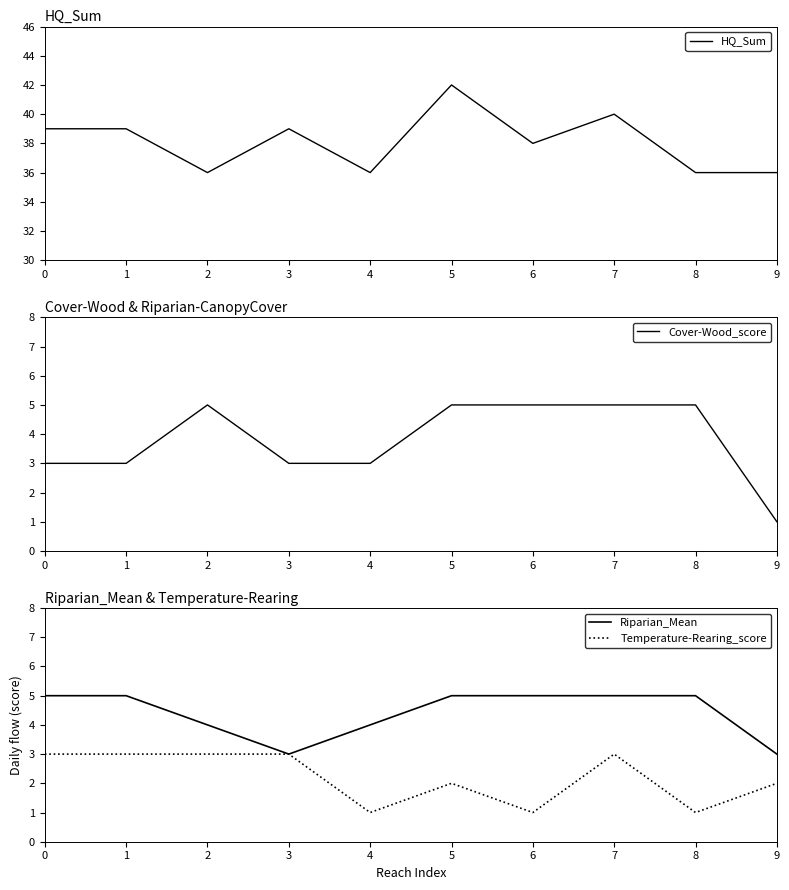

Reading left to right, extract all data points from this chart.

HQ_Sum: 39	39	36	39	36	42	38	40	36	36
Cover-Wood_score: 3	3	5	3	3	5	5	5	5	1
Riparian_Mean: 5	5	4	3	4	5	5	5	5	3
Temperature-Rearing_score: 3	3	3	3	1	2	1	3	1	2